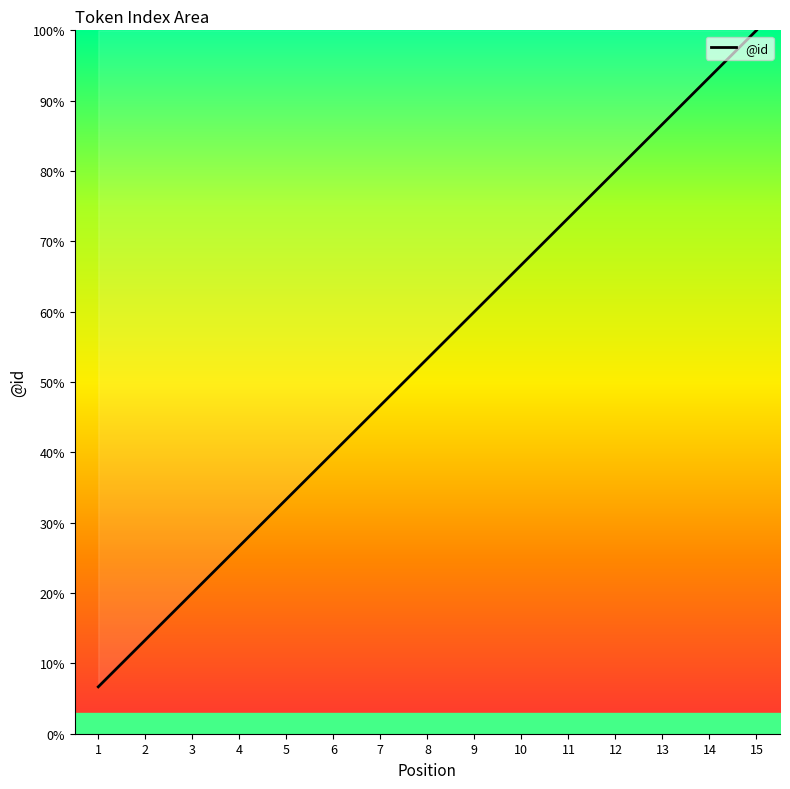

What is the minimum value shown in the chart?

6.7